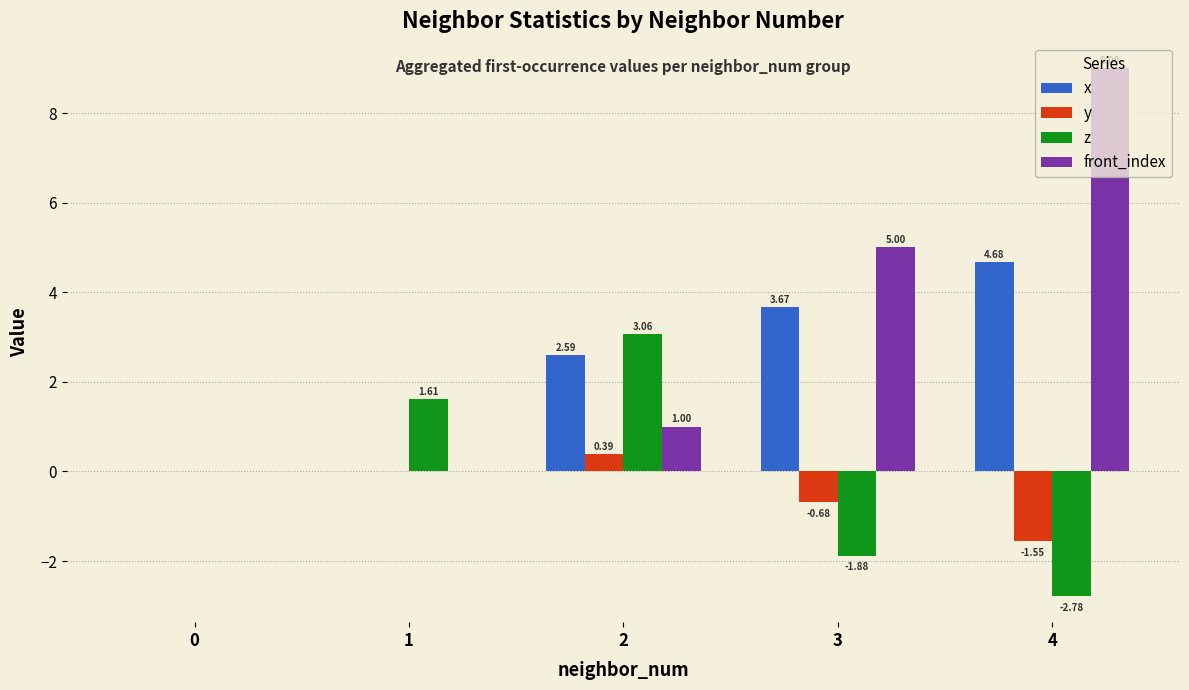

Does the chart contain stacked bars?

No